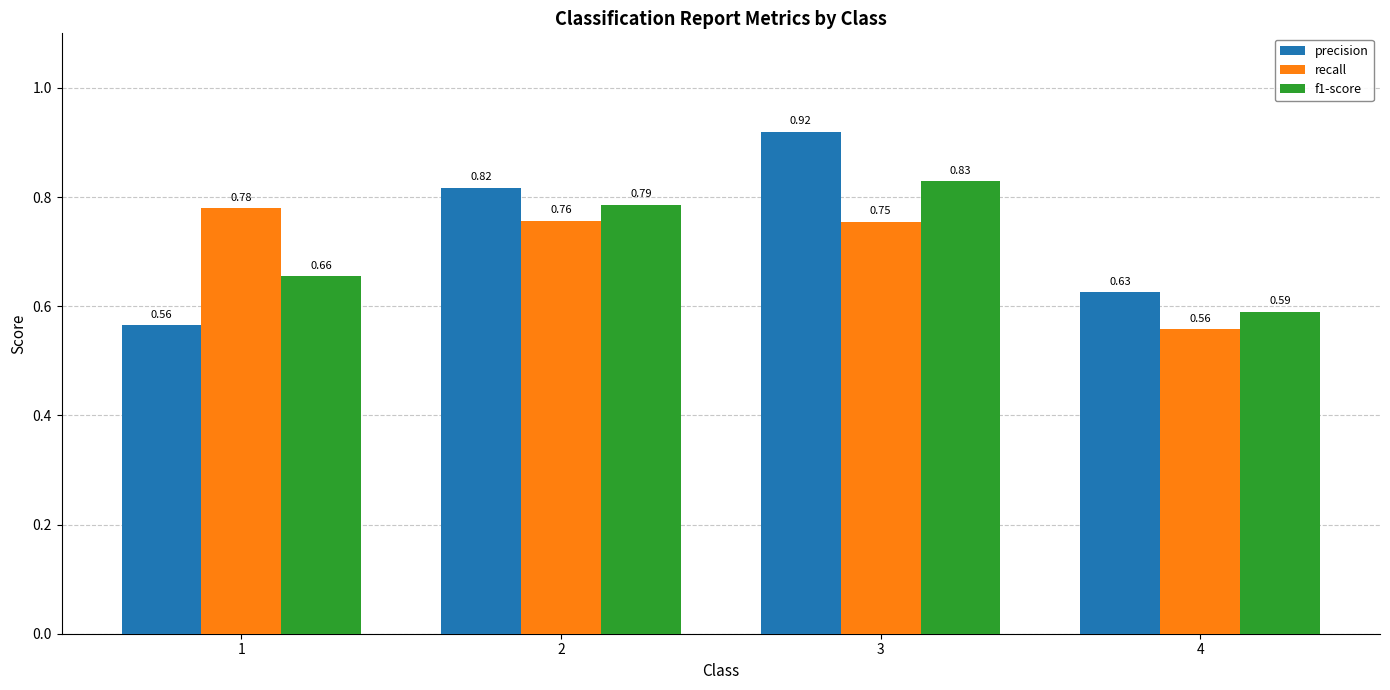

True or false: f1-score has a value of 1.0 at 4.

False